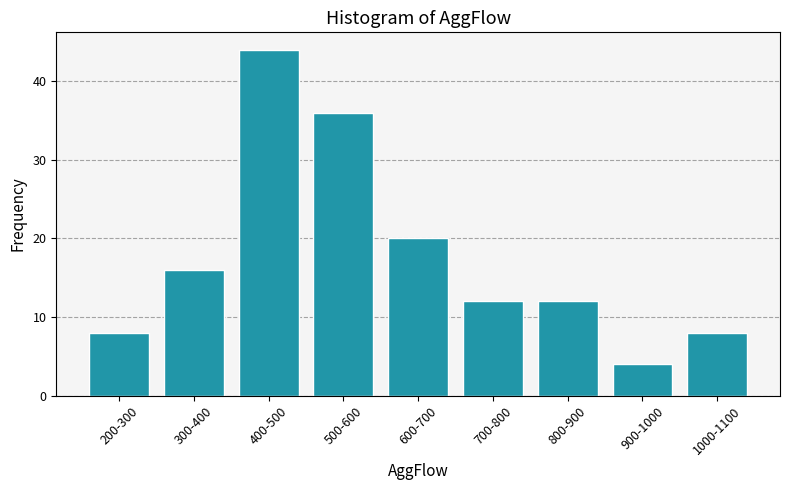

Reading left to right, what are all the values shown in this chart?

8	16	44	36	20	12	12	4	8